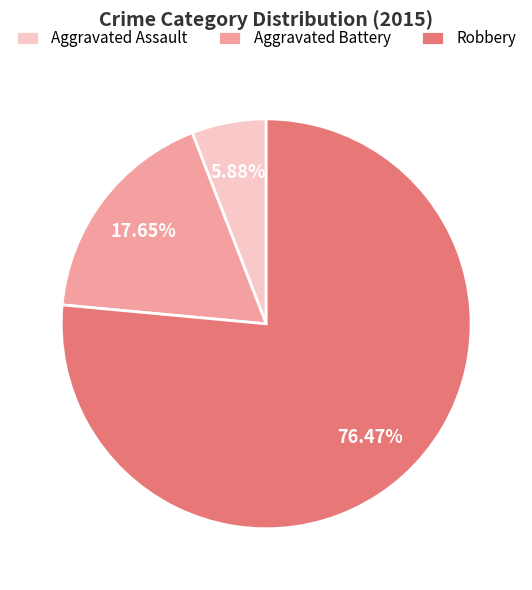

True or false: Aggravated Battery accounts for 4% of the total.

False